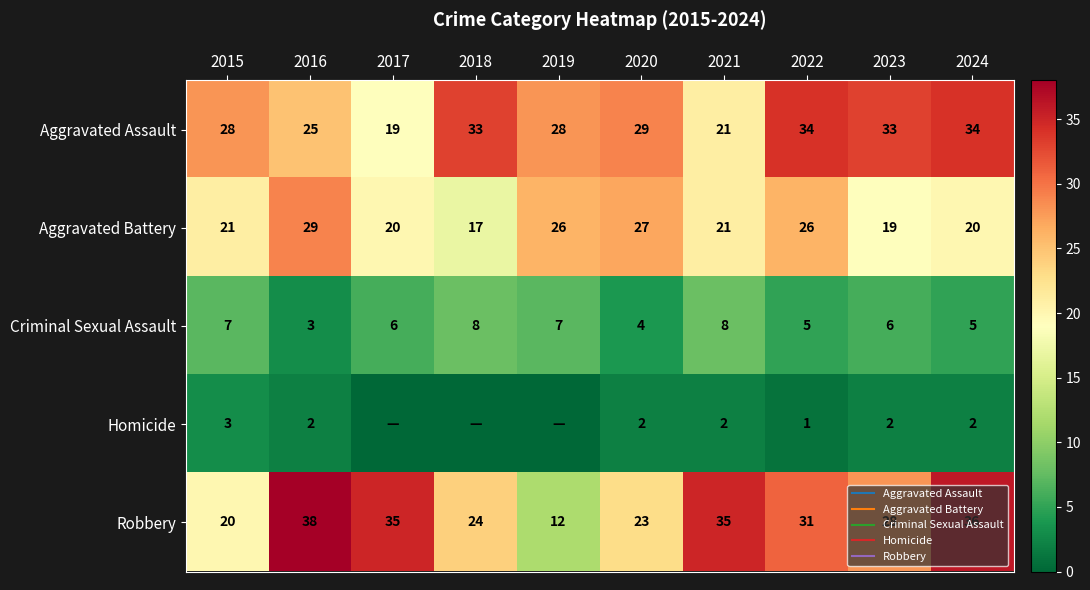

True or false: Robbery has a value of 32 at 2020.

False